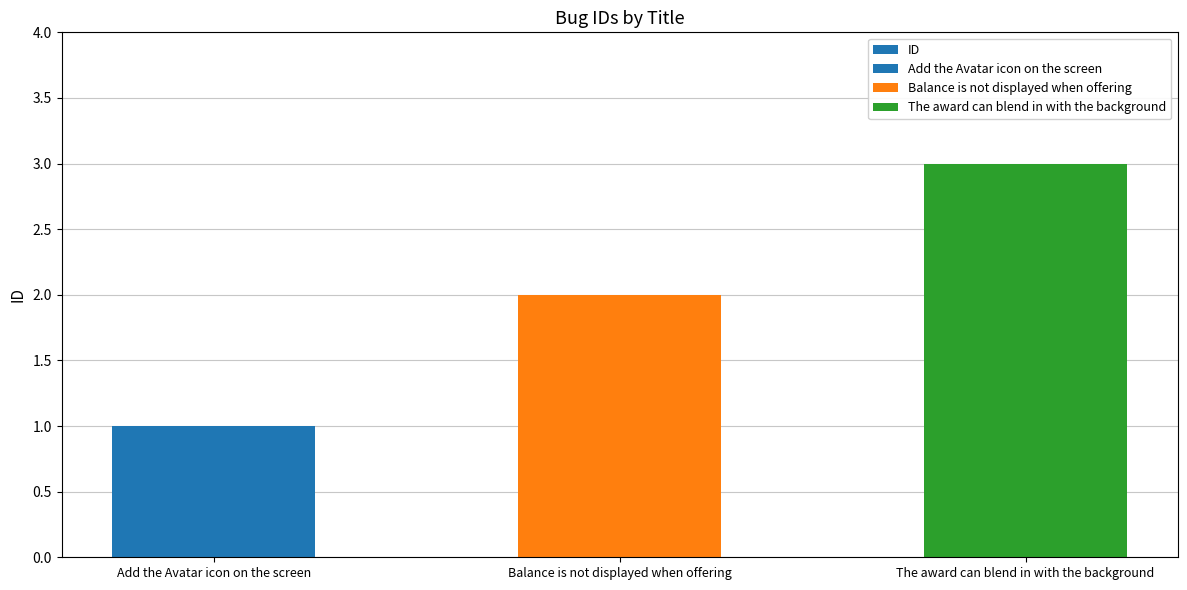

List the labels in order of value, smallest first.

Add the Avatar icon on the screen, Balance is not displayed when offering, The award can blend in with the background